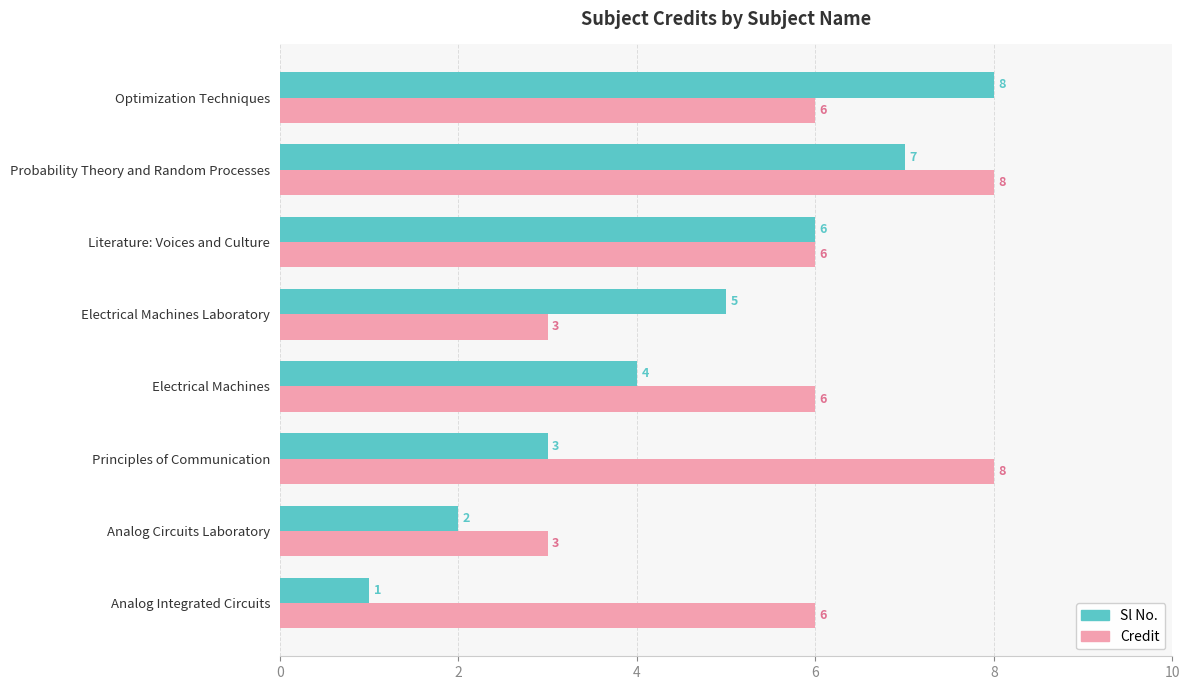

Is the value of Credit at Literature: Voices and Culture greater than the value of Sl No. at Electrical Machines?

Yes